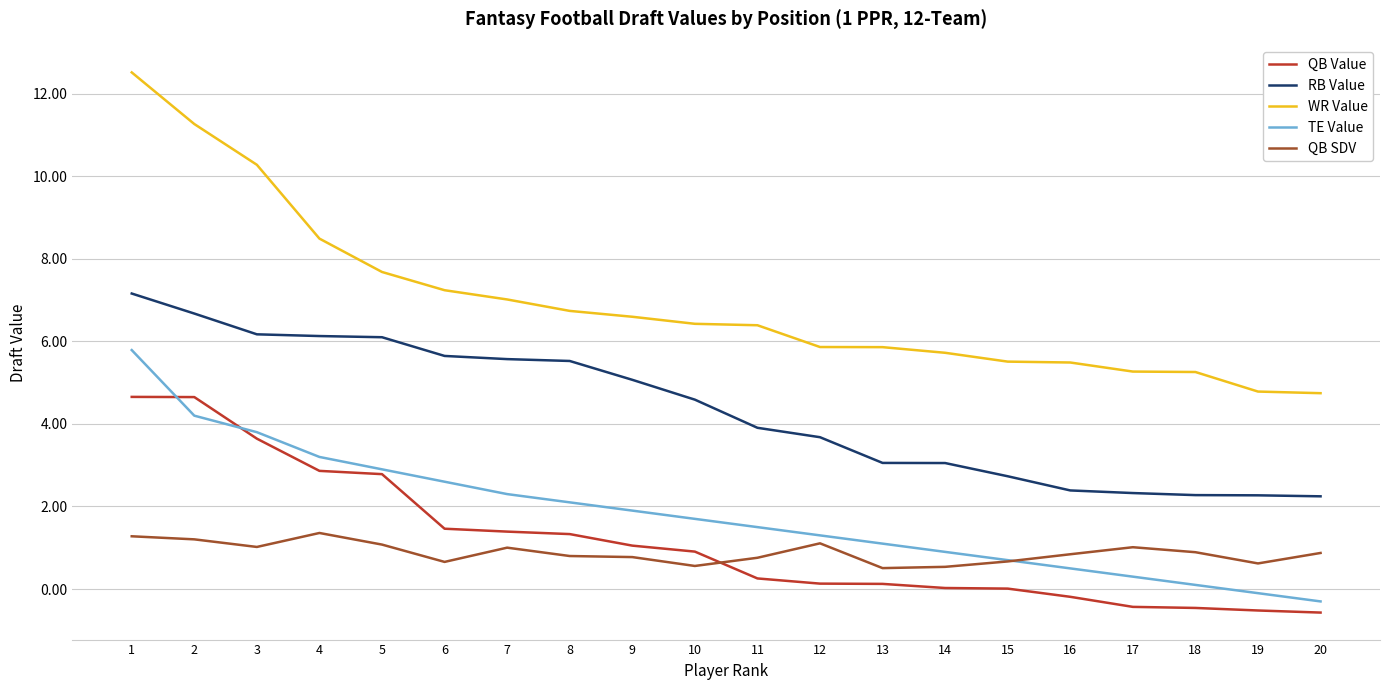

How many positive values does the TE Value series have?

18